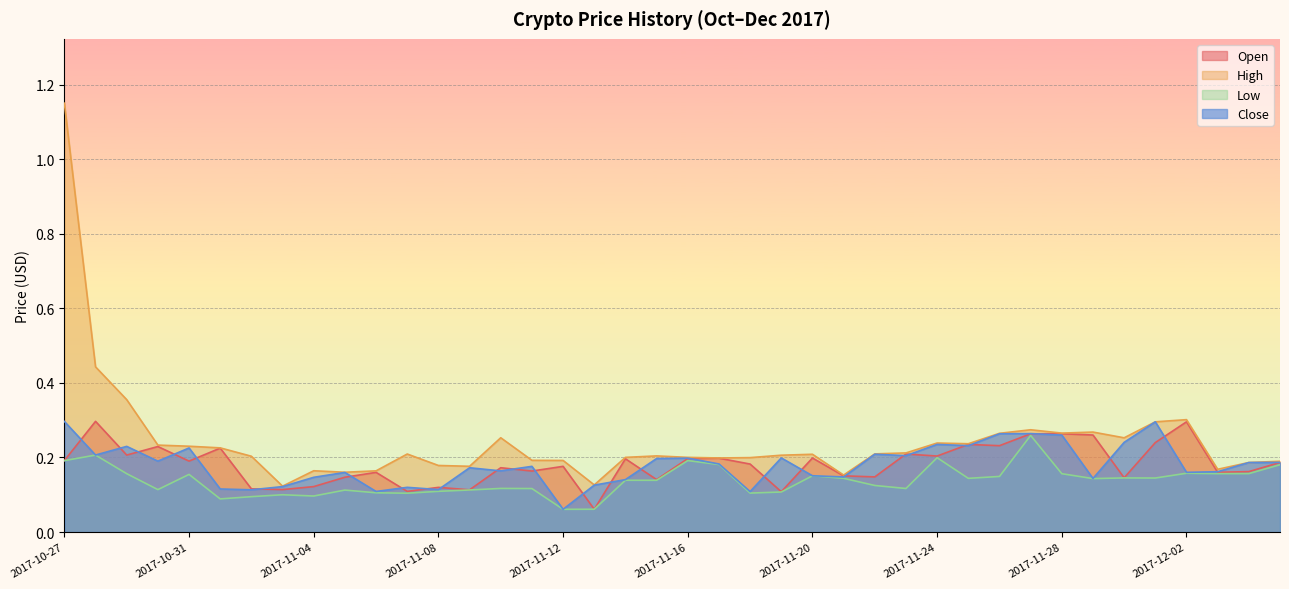

What are all the series names shown in the legend?

Open, High, Low, Close